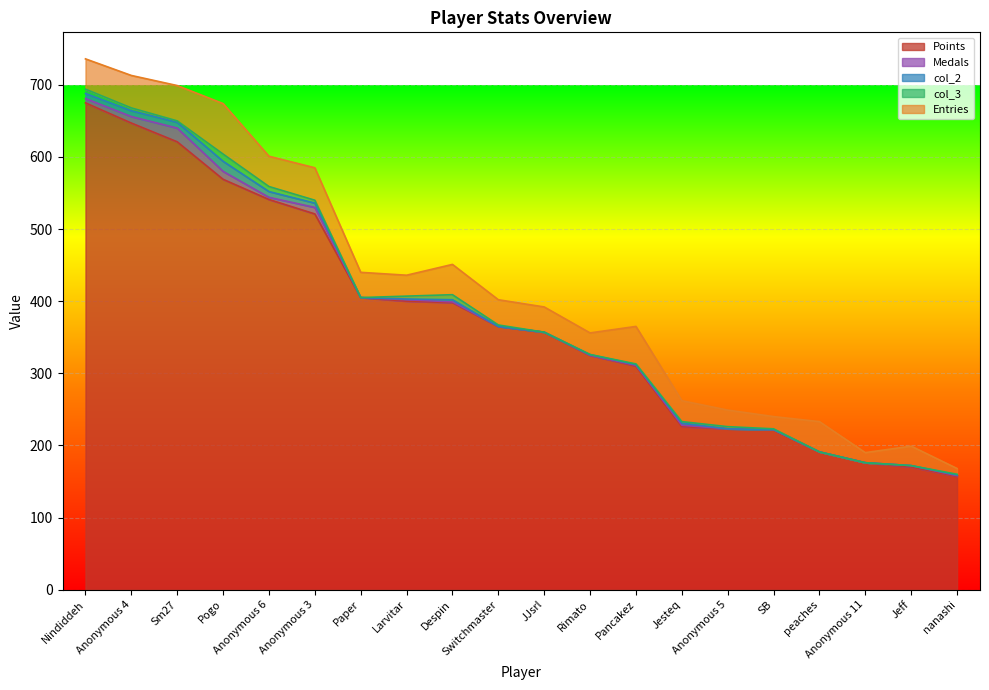

List the series in order of their peak value, highest first.

Points, Entries, Medals, col_2, col_3